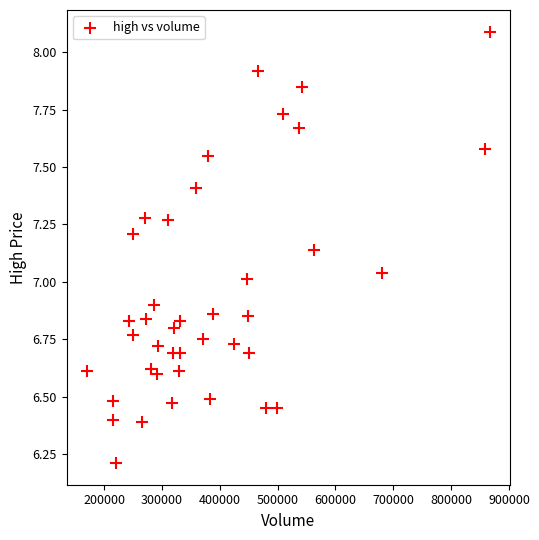

What is the range of Y values (max minus min)?

1.9